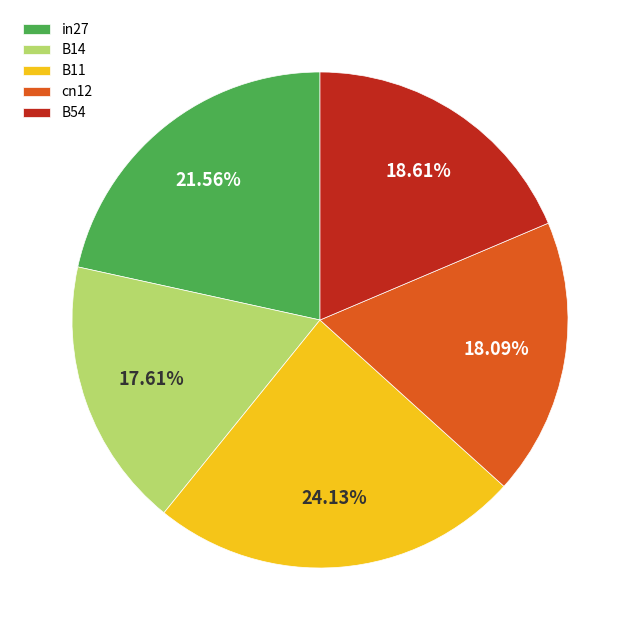

To the nearest percent, what percentage of the pie is B54?

19%